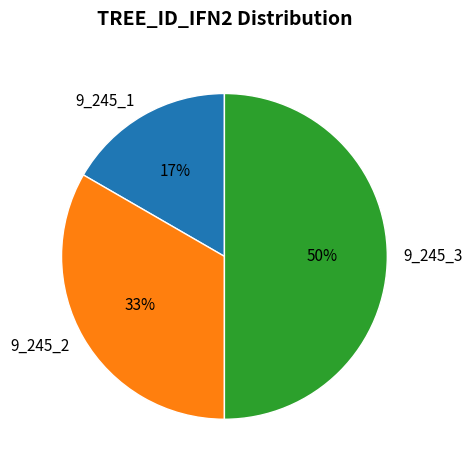

Which category has the biggest portion of the pie?

9_245_3